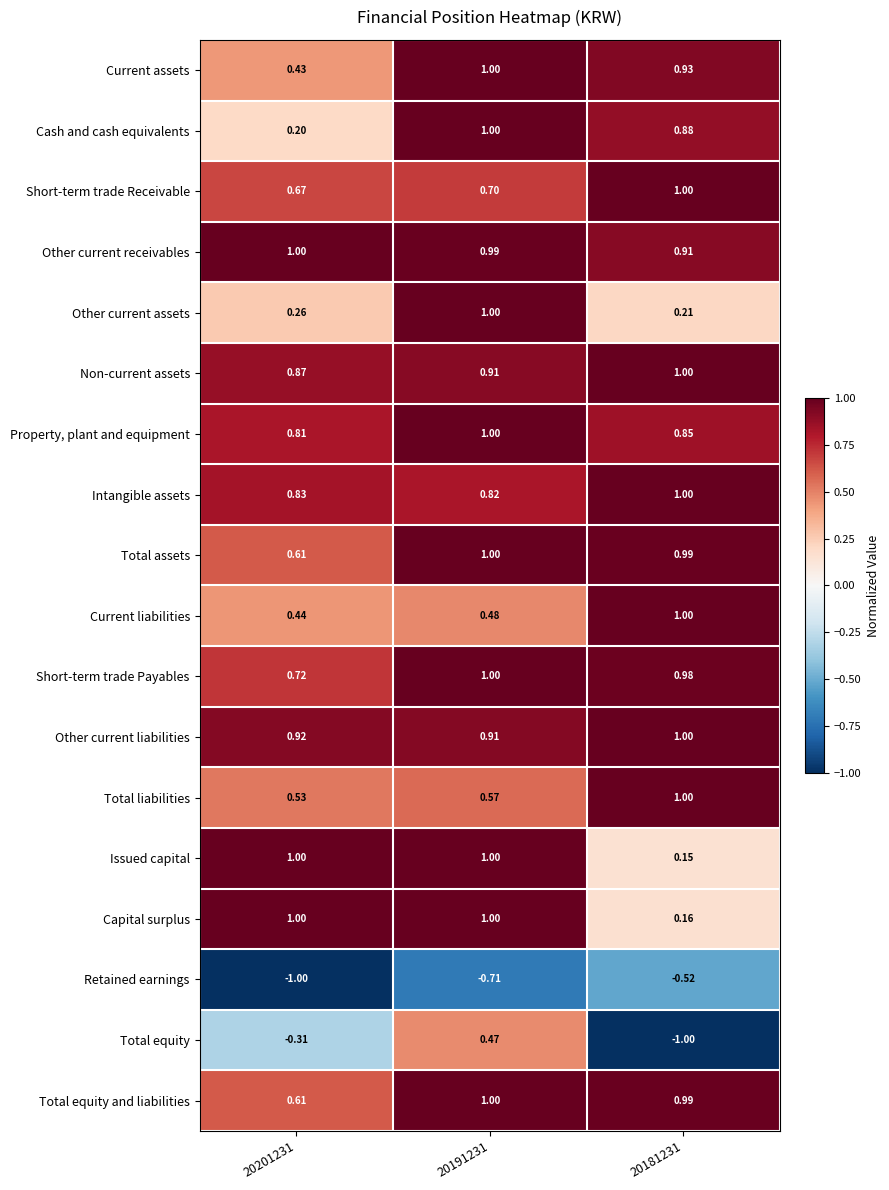

Which series has the widest spread of values?

Total equity